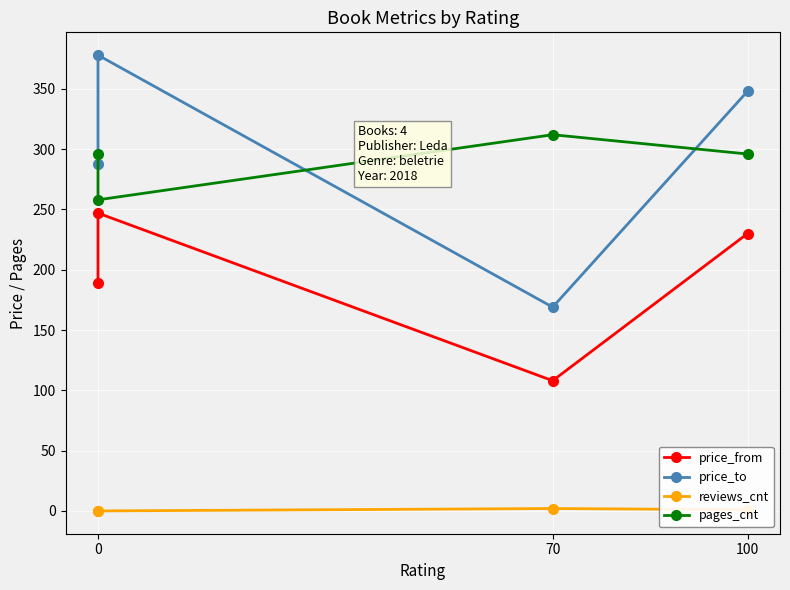

How many distinct data groups are displayed?

4